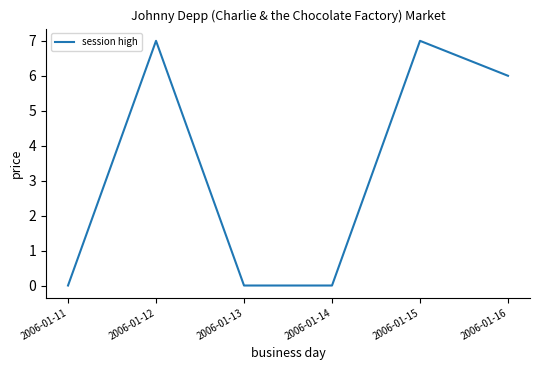

What is the maximum value shown in the chart?

7